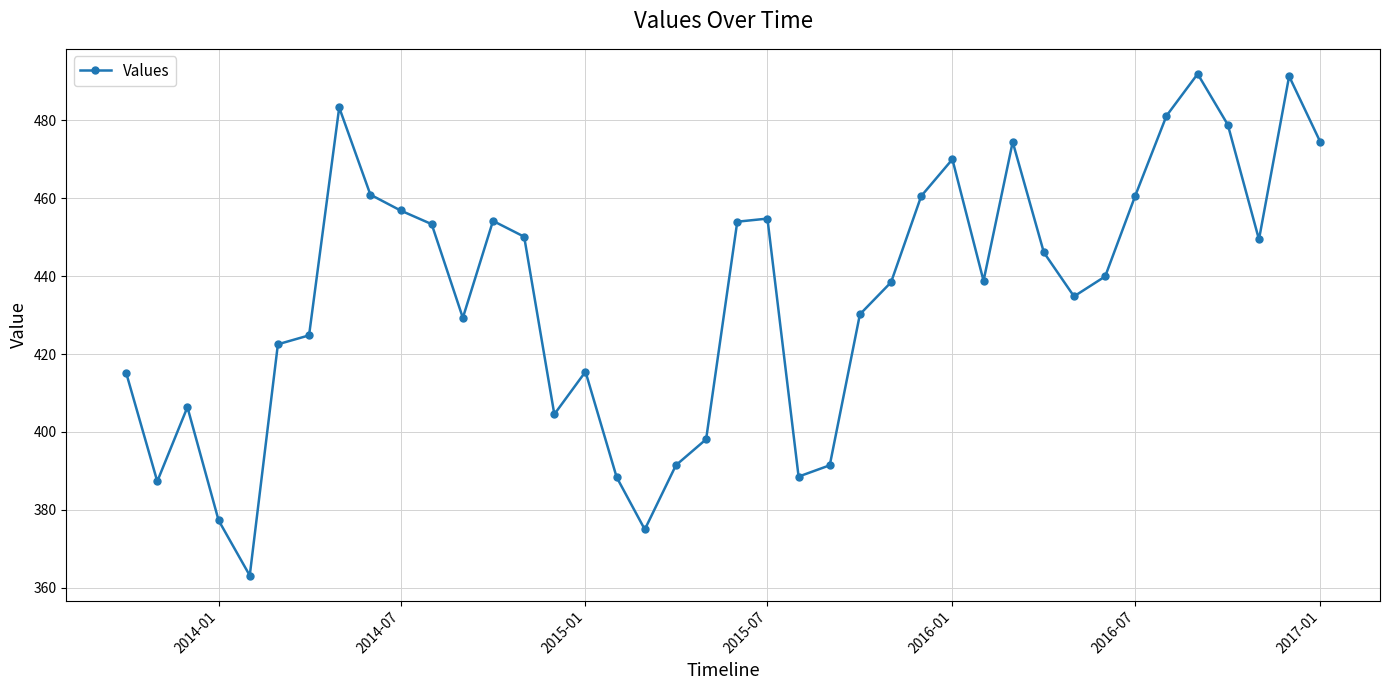

What is the value of the 24th point from the left?

391.4